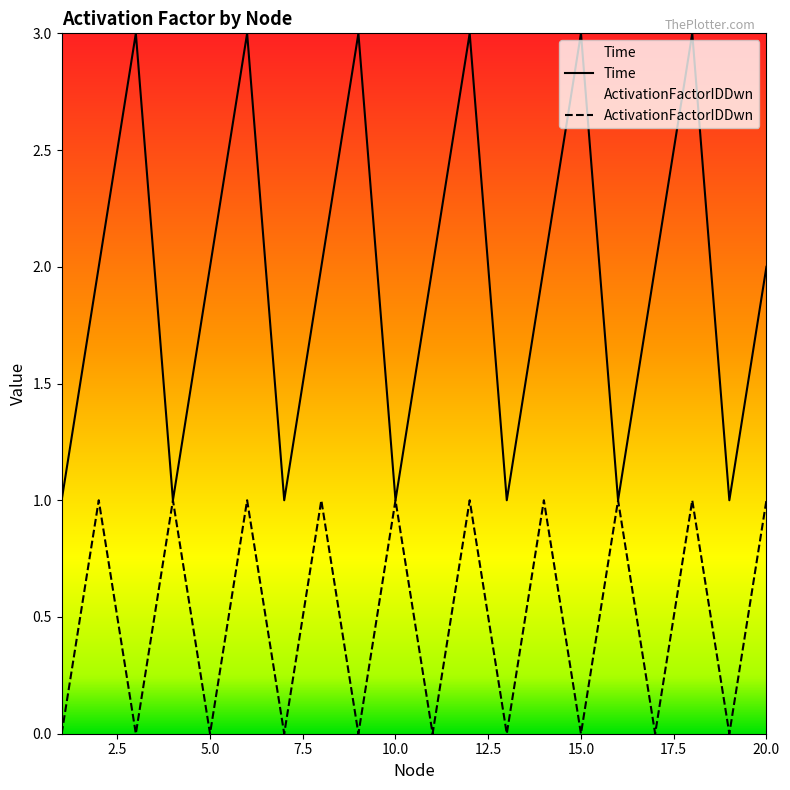

How many ActivationFactorIDDwn values are between 0 and 1?

20